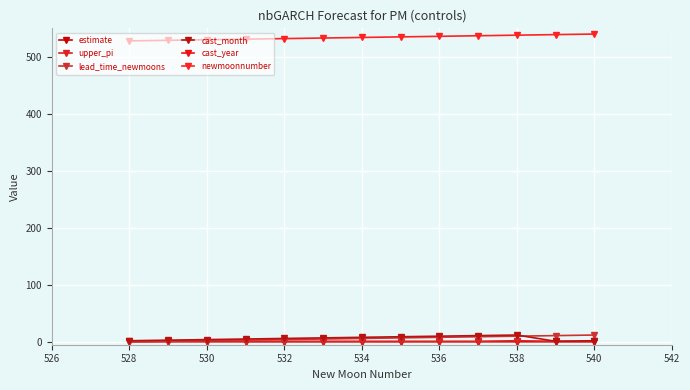

How many distinct data groups are displayed?

6